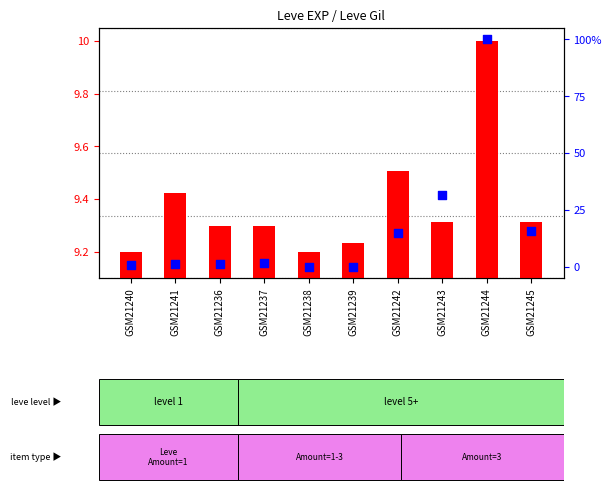

What is the total value across all series at GSM21243?

40.8